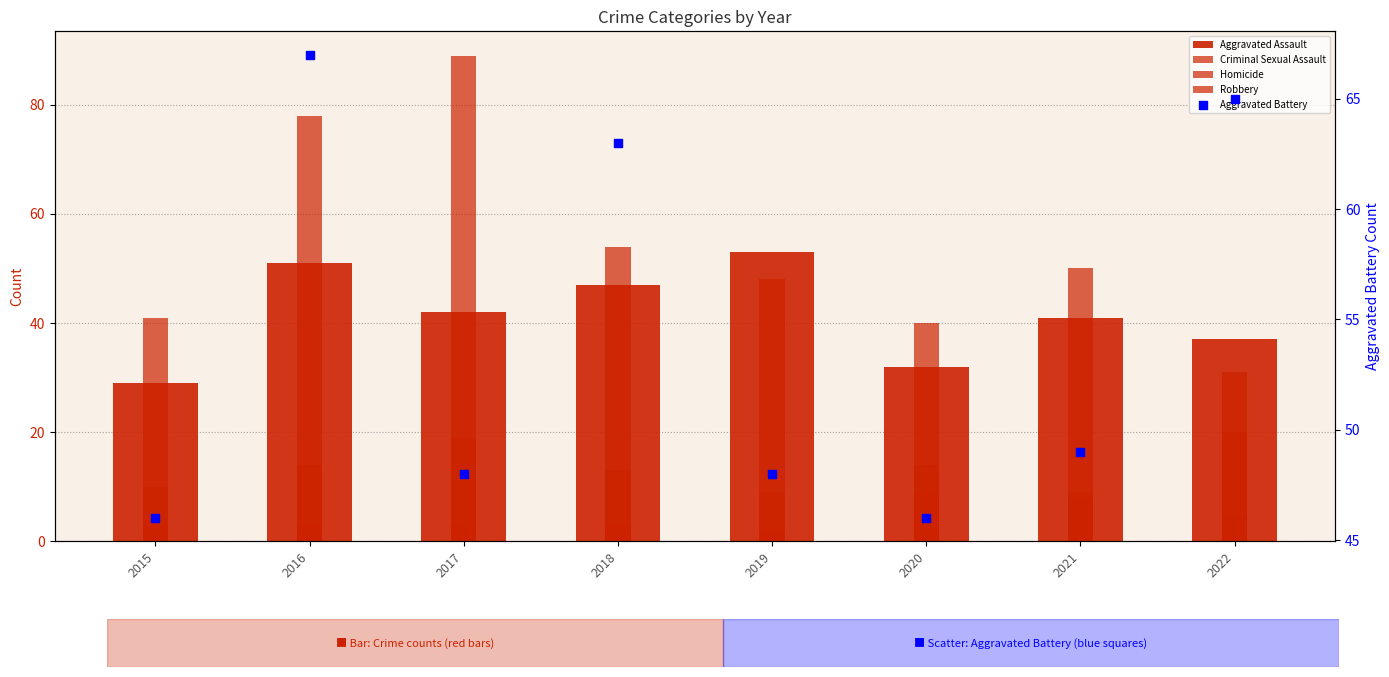

What are all the series names shown in the legend?

Aggravated Assault, Criminal Sexual Assault, Homicide, Robbery, Aggravated Battery